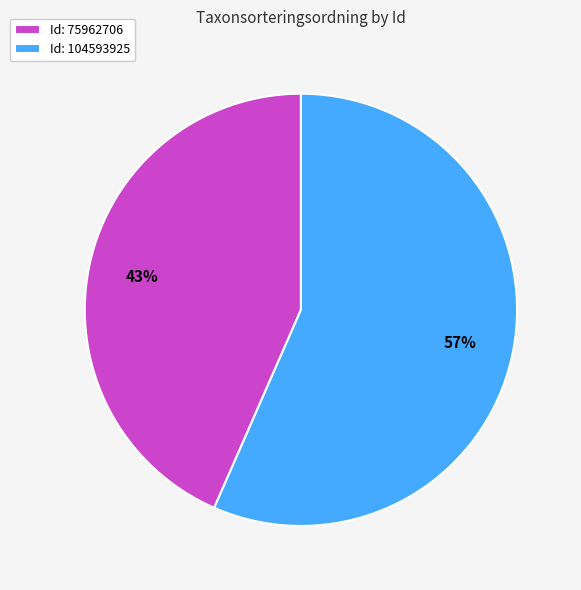

What is the smallest slice in the pie chart?

Id: 75962706